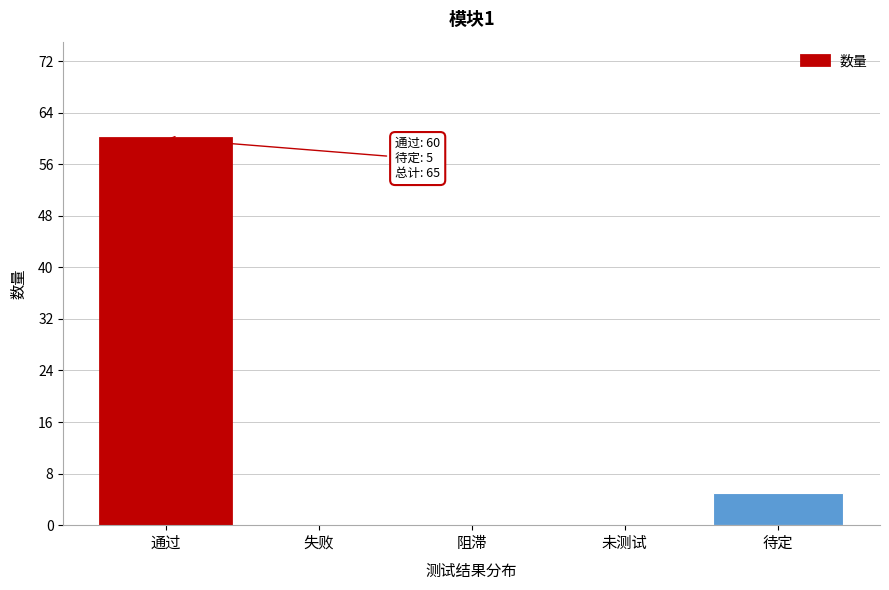

Reading left to right, extract all data points from this chart.

通过=60	失败=0	阻滞=0	未测试=0	待定=5